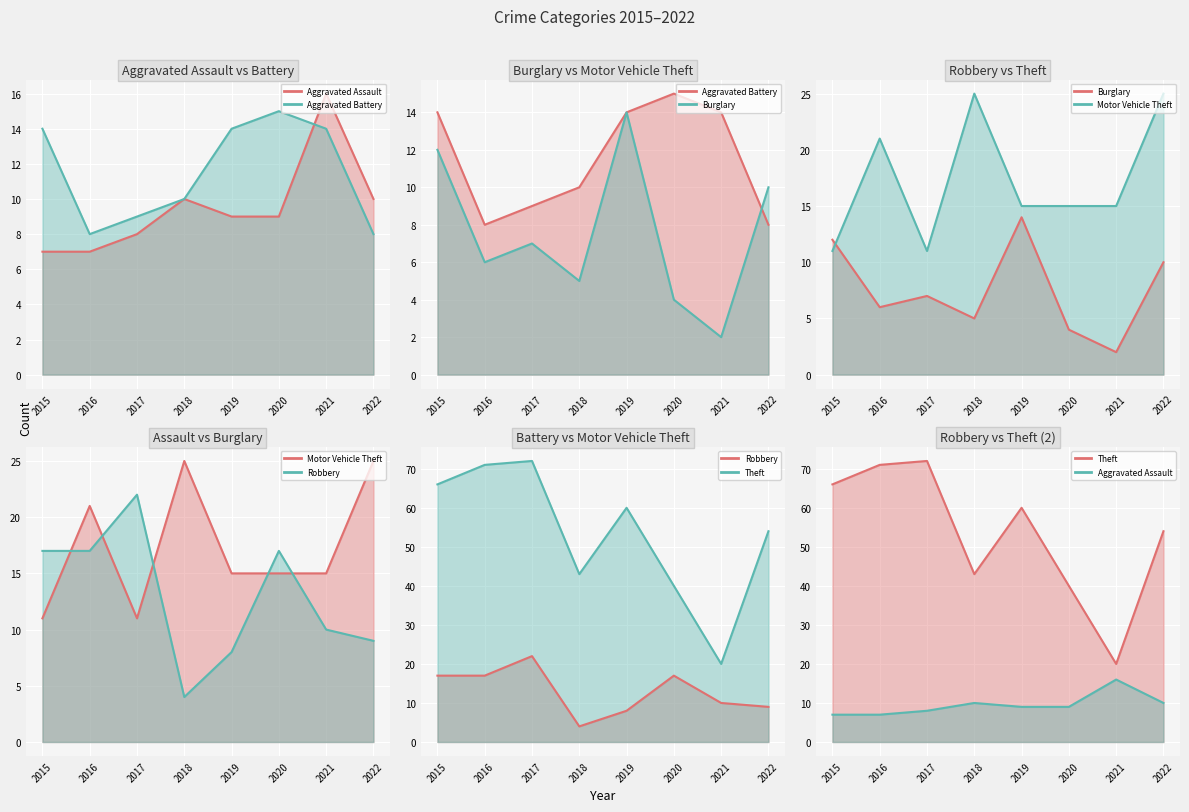

After their last crossing, which series has the higher values: Aggravated Battery or Robbery?

Robbery